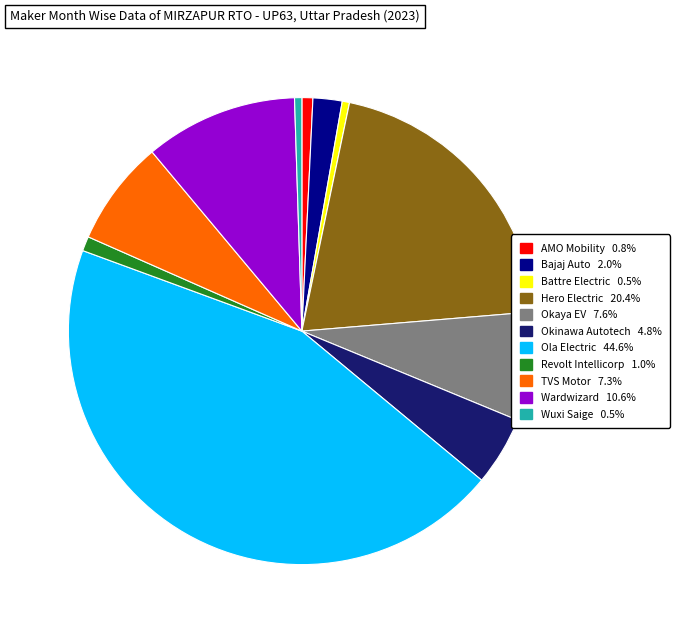

Is there a majority slice in this chart?

No